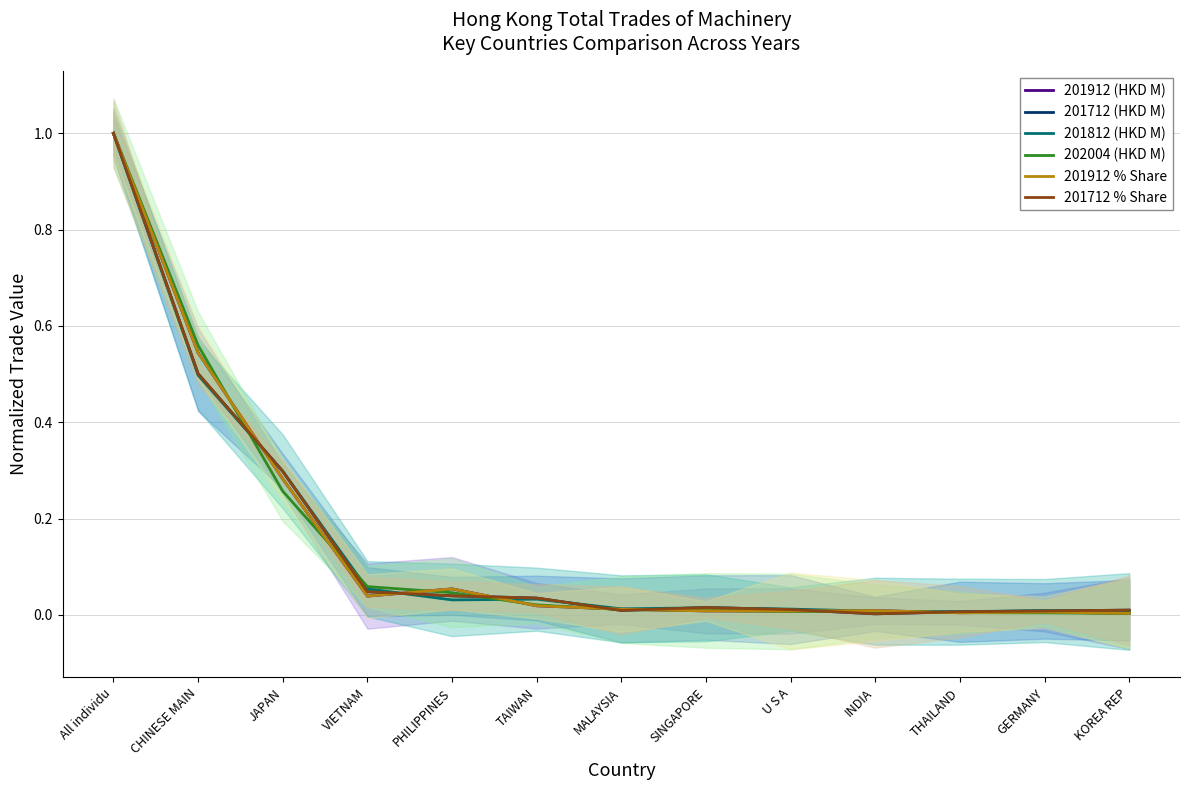

In 201912 (HKD M), how many points are higher than both neighbors (excluding endpoints)?

3